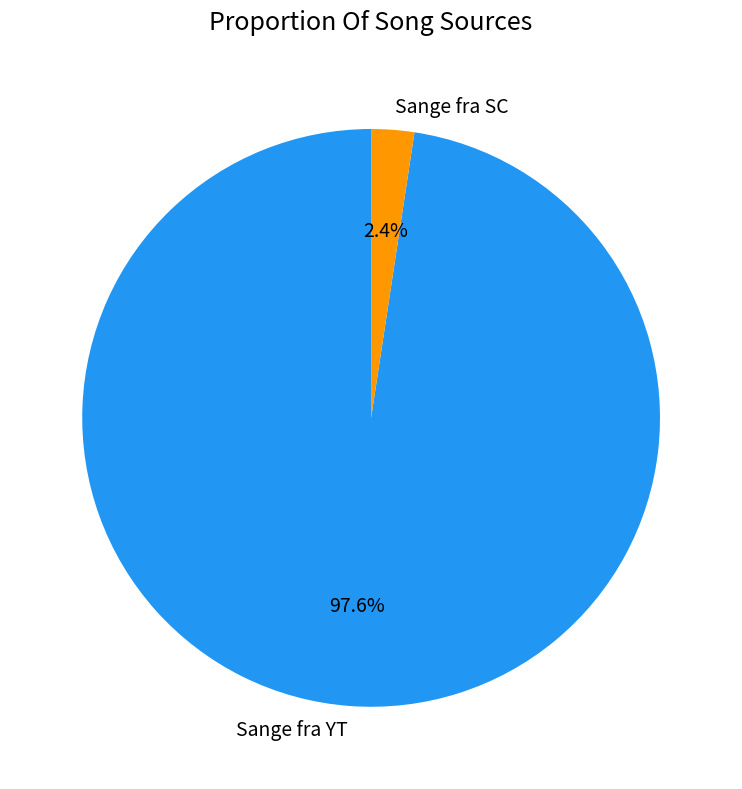

Does Sange fra YT represent more than half of the total?

Yes